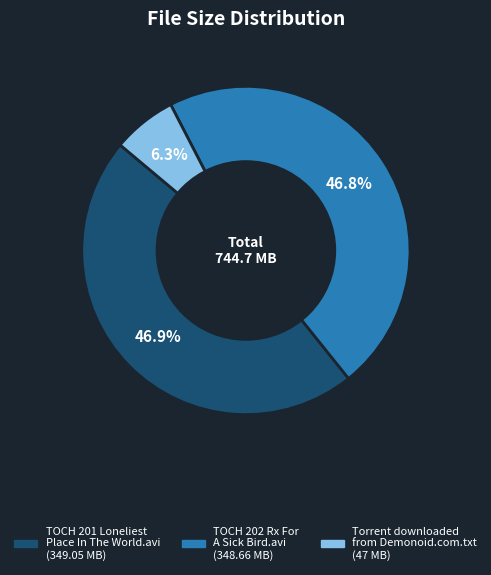

Is there a majority slice in this chart?

No